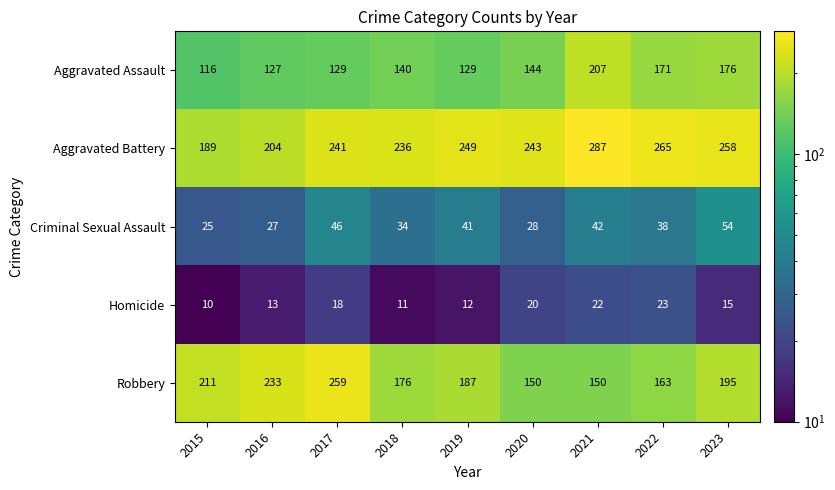

The Aggravated Battery series shows 249 at 2019. True or false?

True